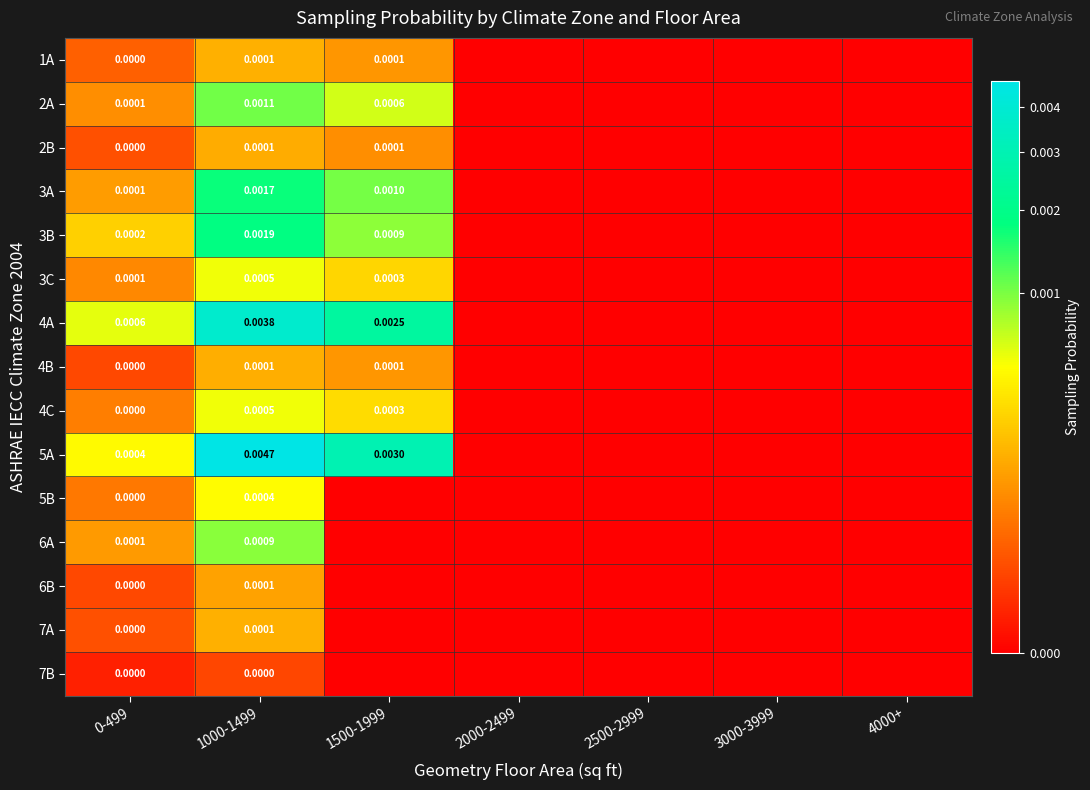

Is the value of 2A at 1000-1499 greater than the value of 4B at 0-499?

Yes